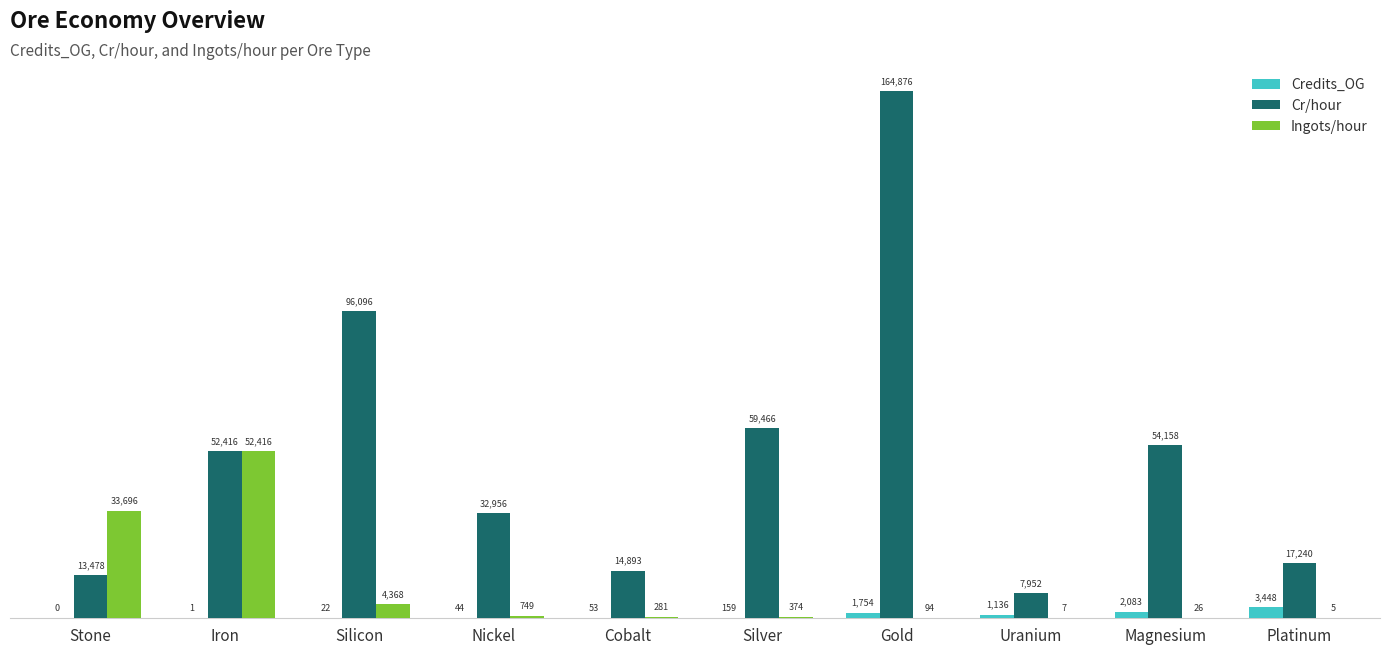

Does the chart contain stacked bars?

No